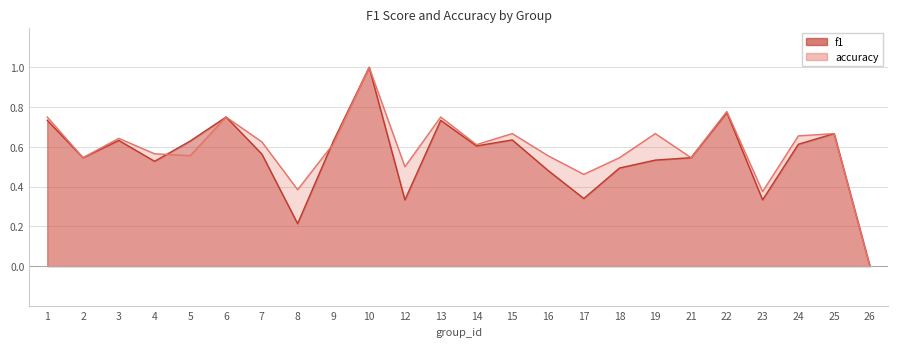

Which series has the widest spread of values?

f1